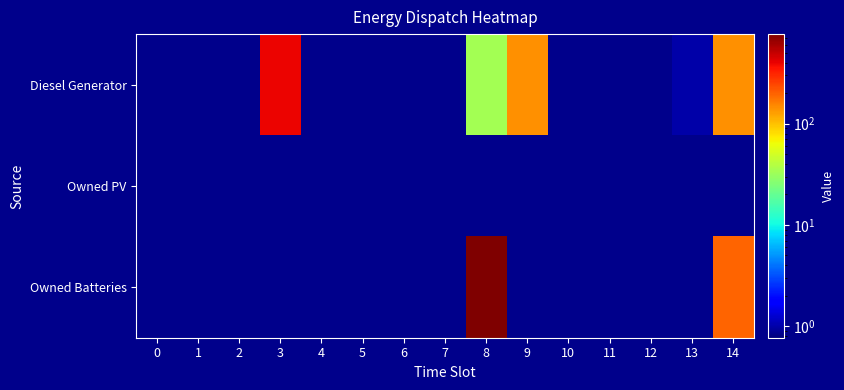

Which has a higher value, 4 or 12?

4